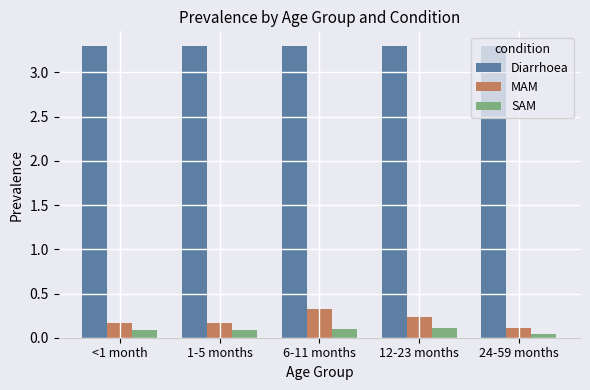

What are all the series names shown in the legend?

Diarrhoea, MAM, SAM